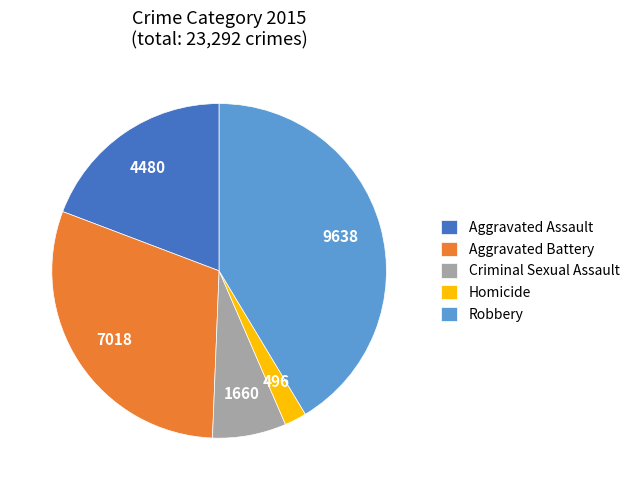

Is the sum of Aggravated Assault and Homicide greater than half?

No